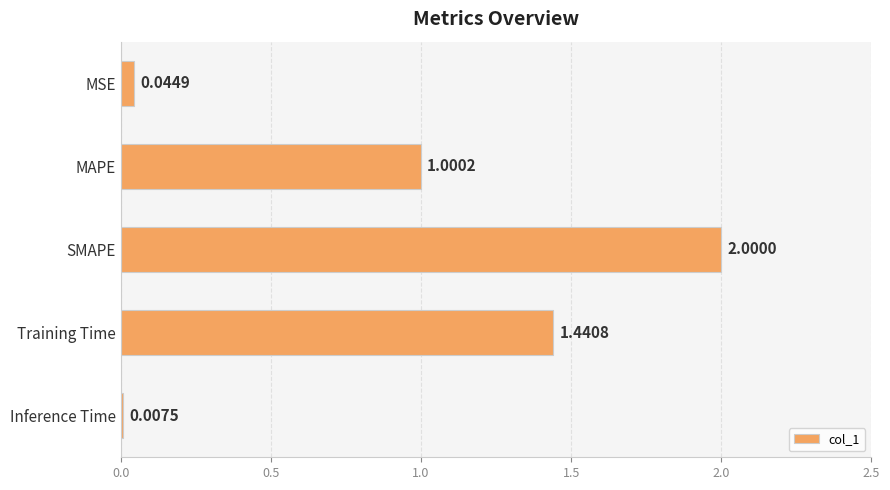

Rank the categories by value from lowest to highest.

Inference Time, MSE, MAPE, Training Time, SMAPE